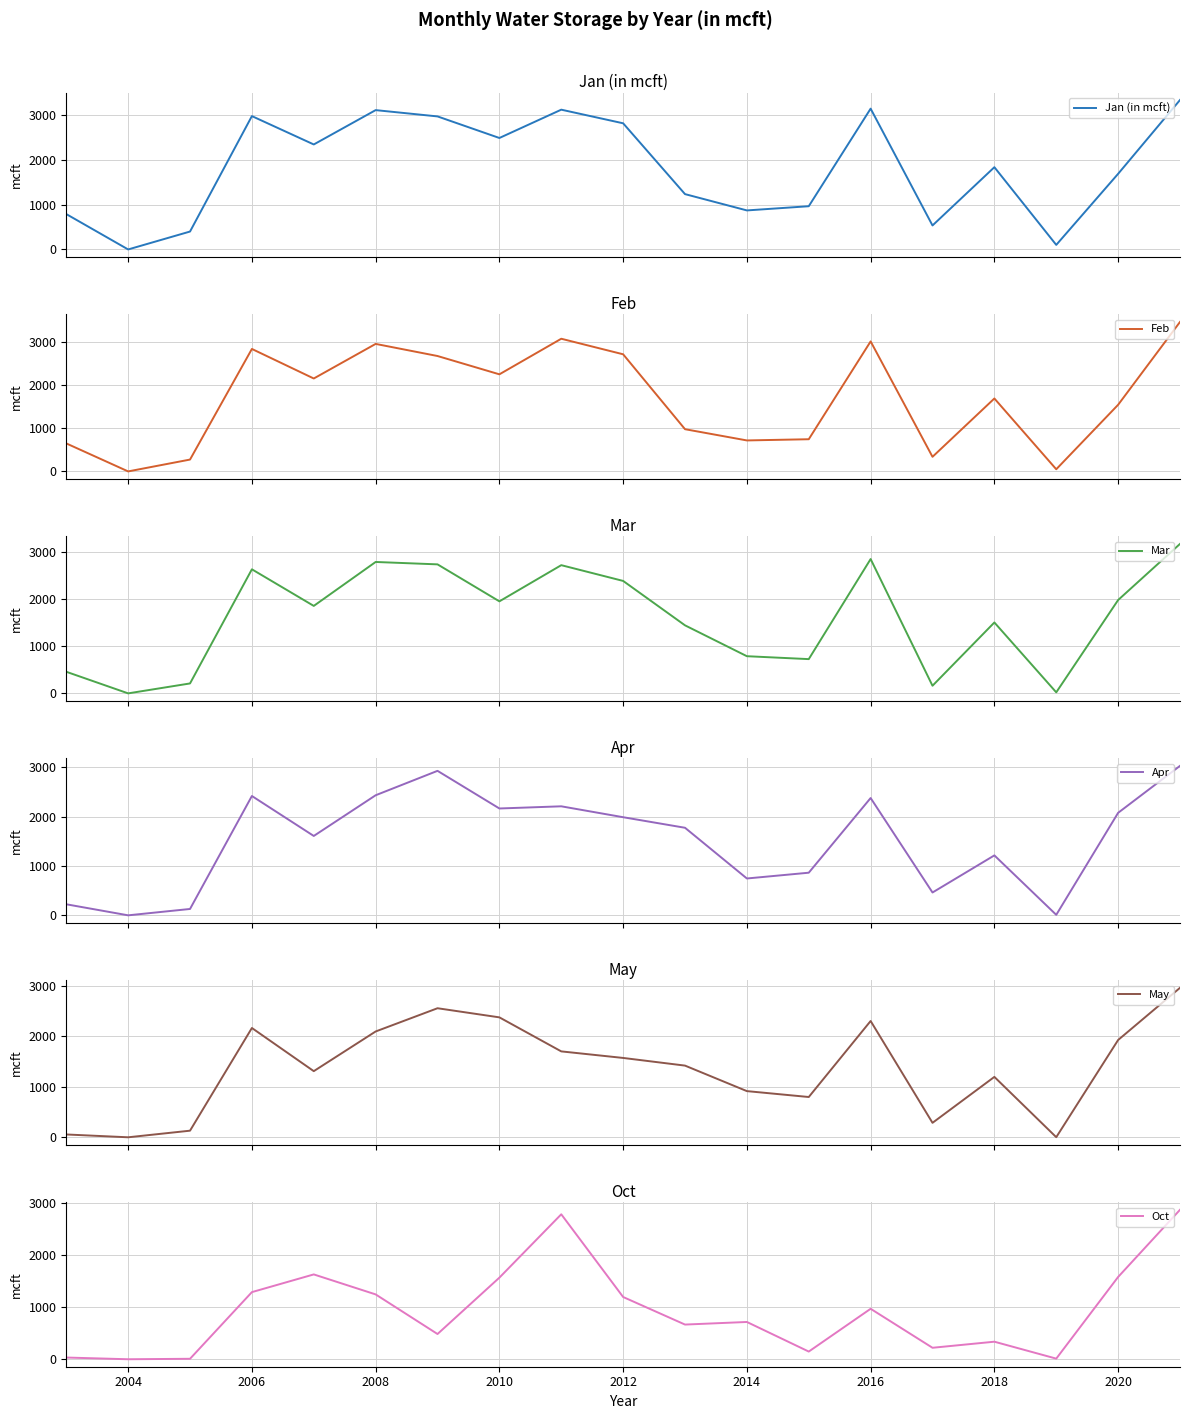

What is the highest value of the Jan (in mcft) series?

3347